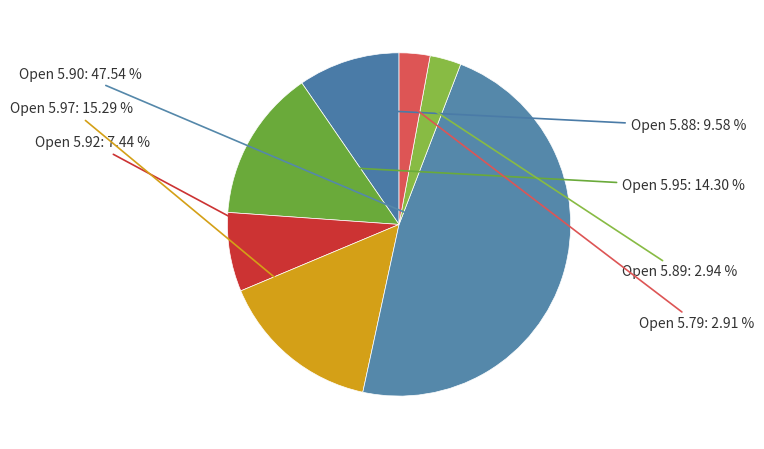

Approximately how many times larger is the value at Open 5.89 compared to Open 5.88?

0.3